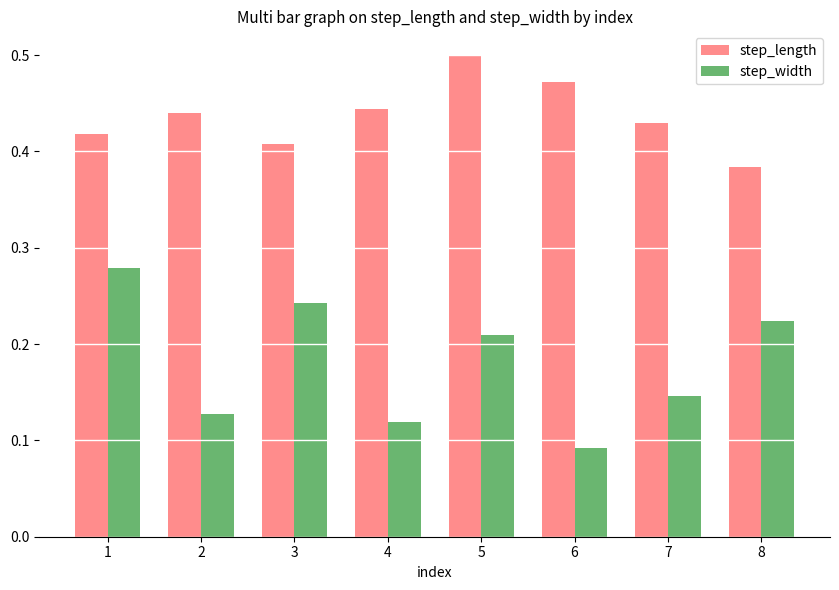

What is the sum of all step_width values?

1.4